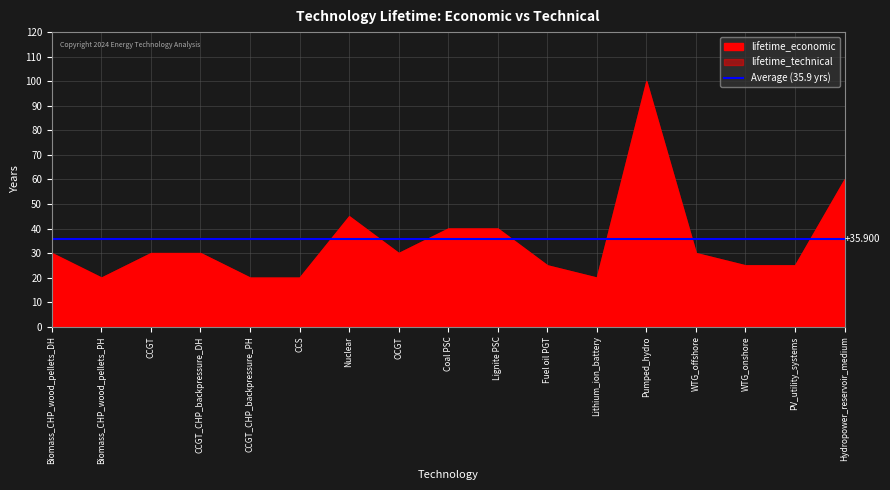

Read the lifetime_technical value at Lithium_ion_battery, to the nearest 5.

20